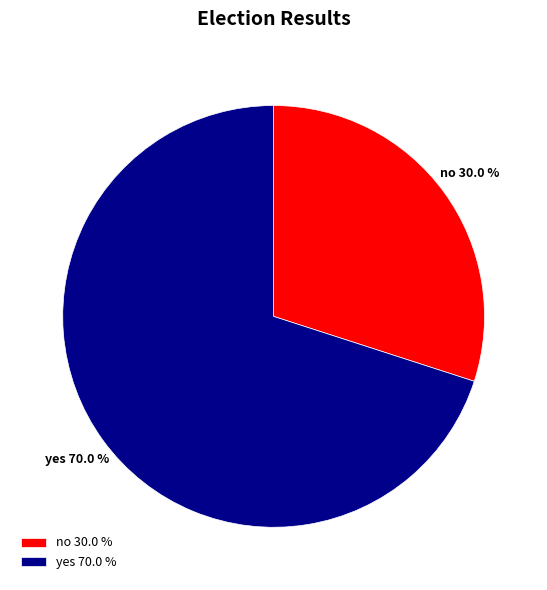

To the nearest percent, what is the difference between the largest and smallest slice percentages?

40%